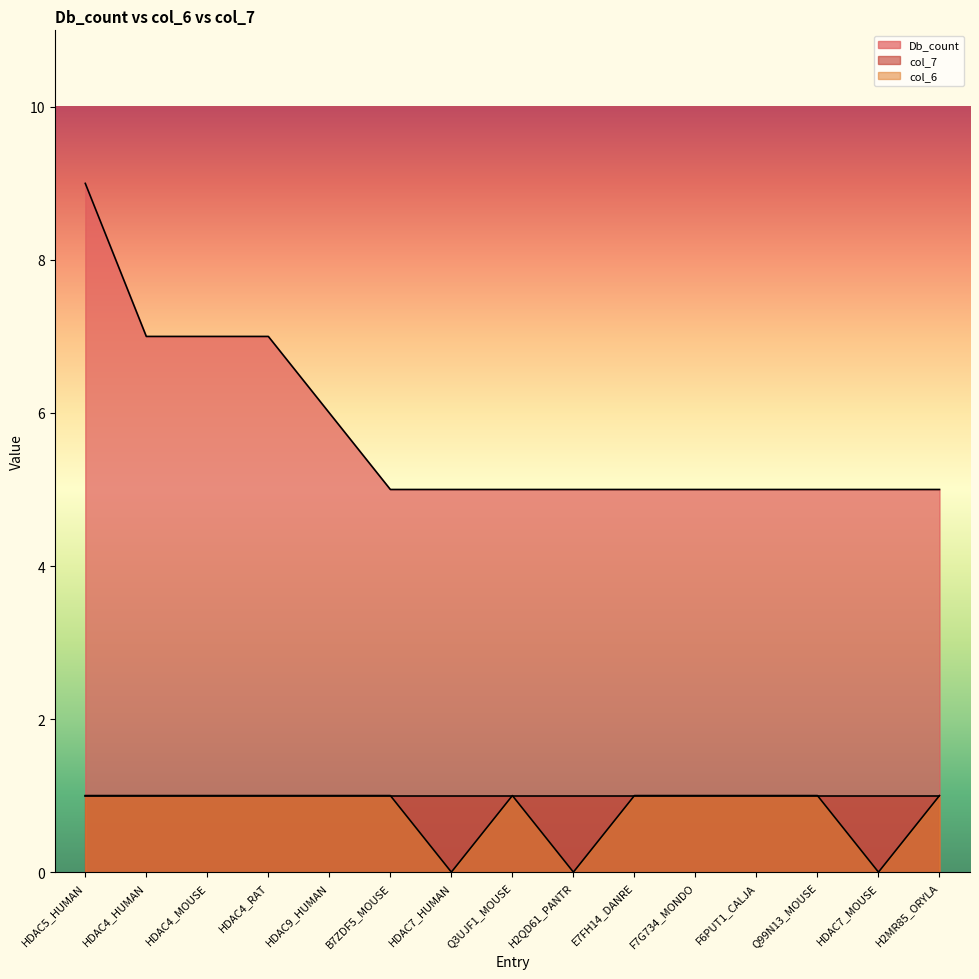

At which category is the sum across all series the highest?

HDAC5_HUMAN